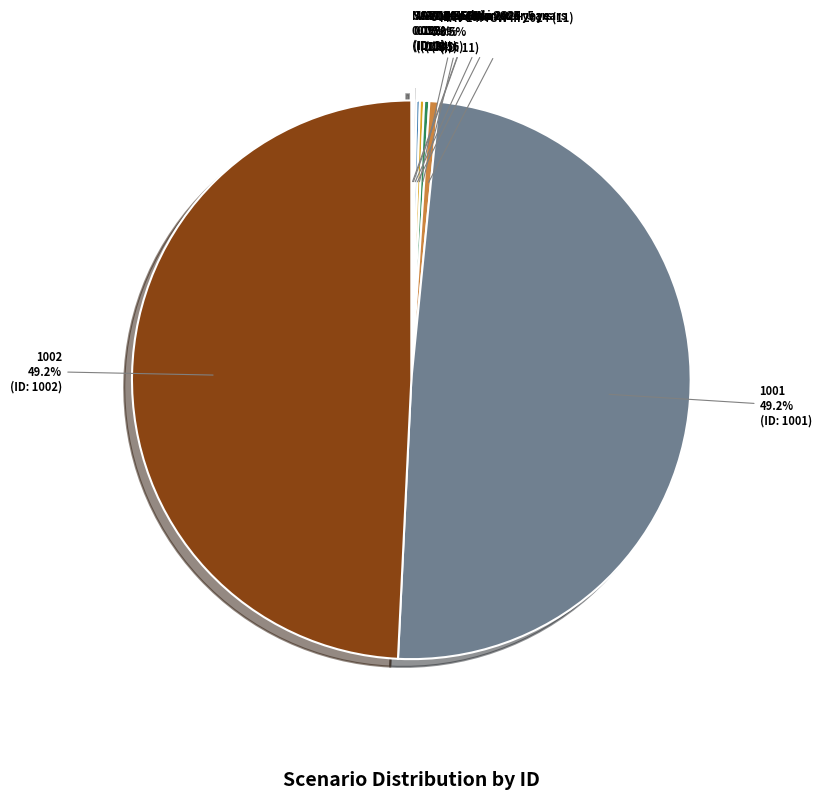

Is 8020 racks the majority of the pie?

No